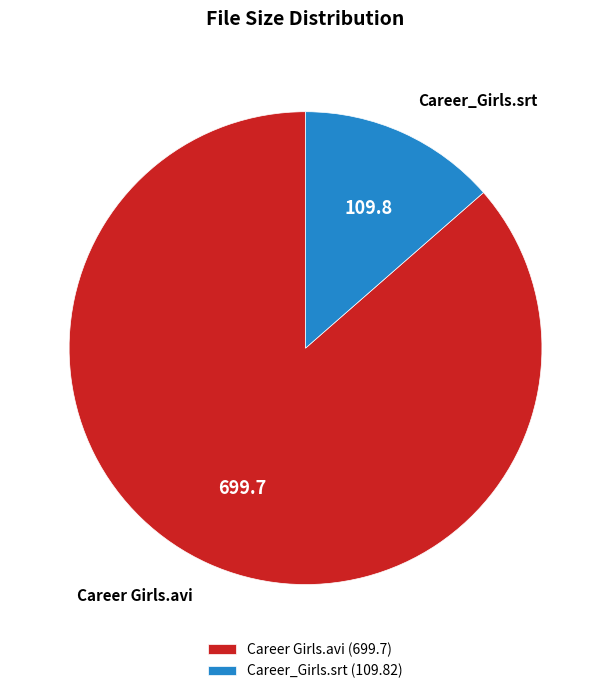

Combined, do Career_Girls.srt and Career Girls.avi account for over 50%?

Yes